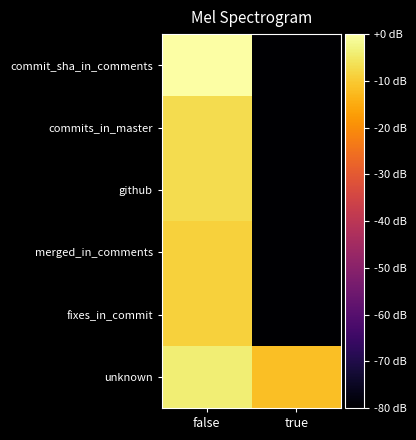

Which has a higher value, false or true?

false